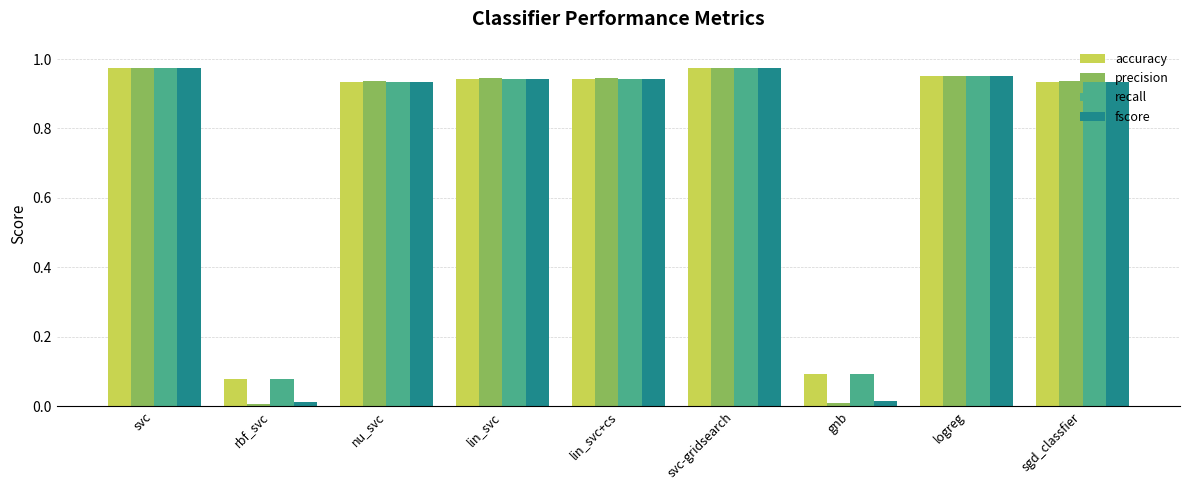

What are all the series names shown in the legend?

accuracy, precision, recall, fscore